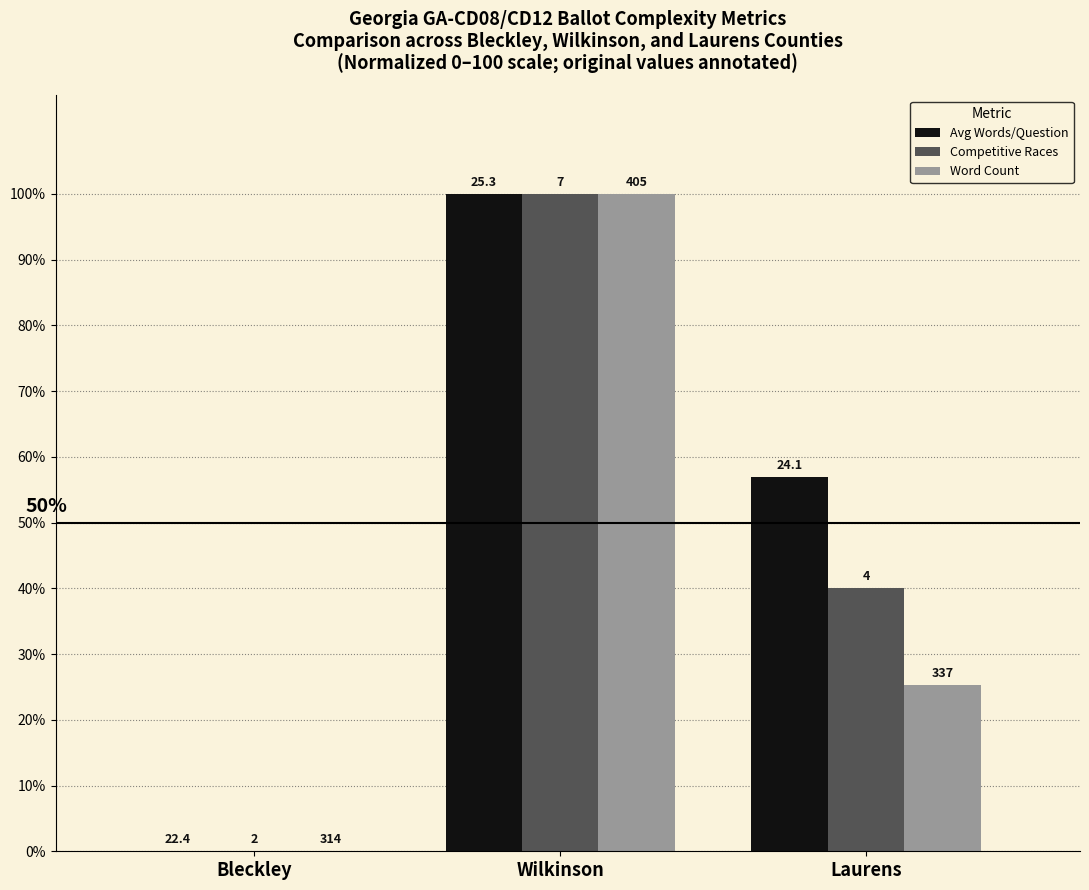

What are all the series names shown in the legend?

Avg Words/Question, Competitive Races, Word Count